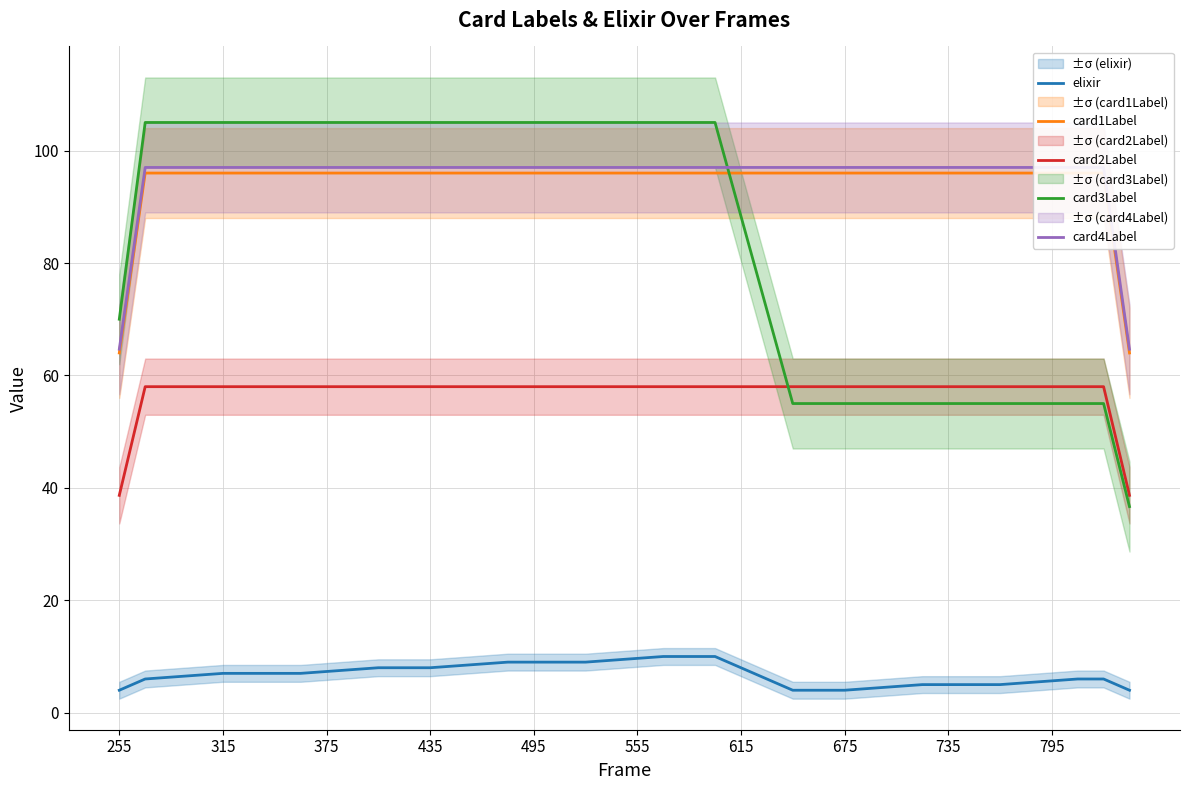

What are all the series names shown in the legend?

elixir, card1Label, card2Label, card3Label, card4Label